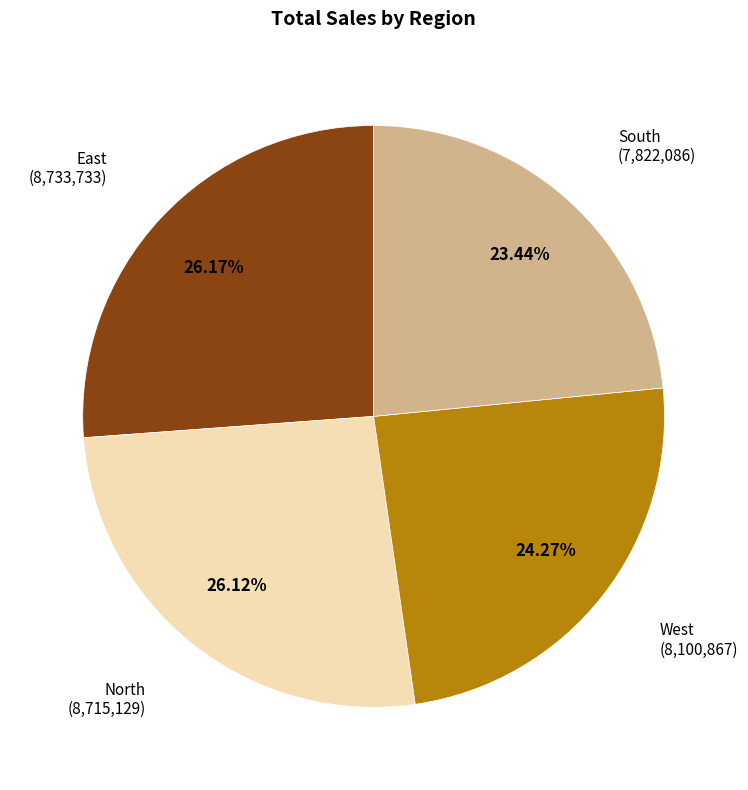

Combined, do West and North account for over 50%?

Yes